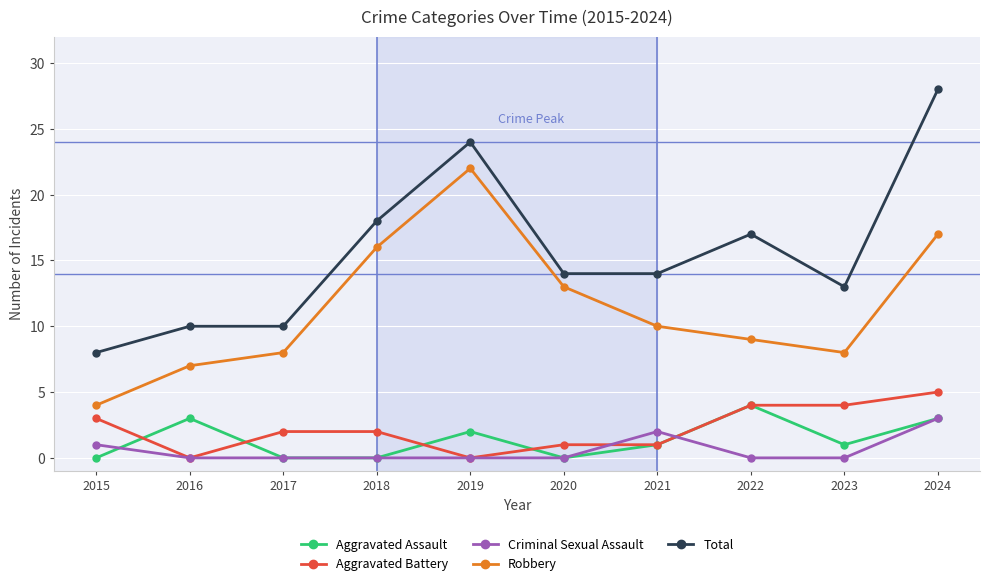

What is the spread (max minus min) of values at 2023?

13